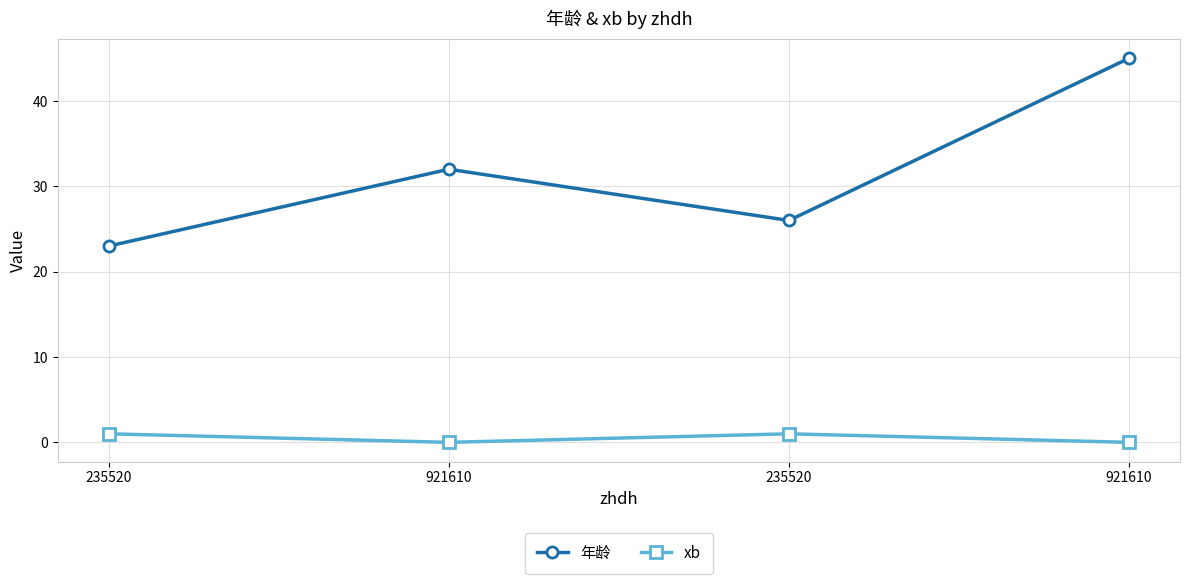

What is the greatest value displayed?

45